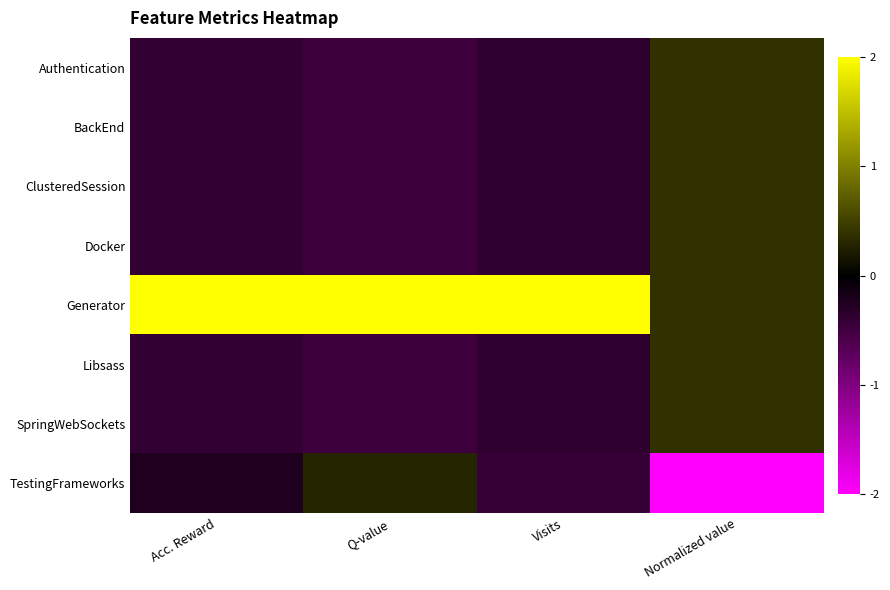

Which series has the largest total across all categories?

Generator